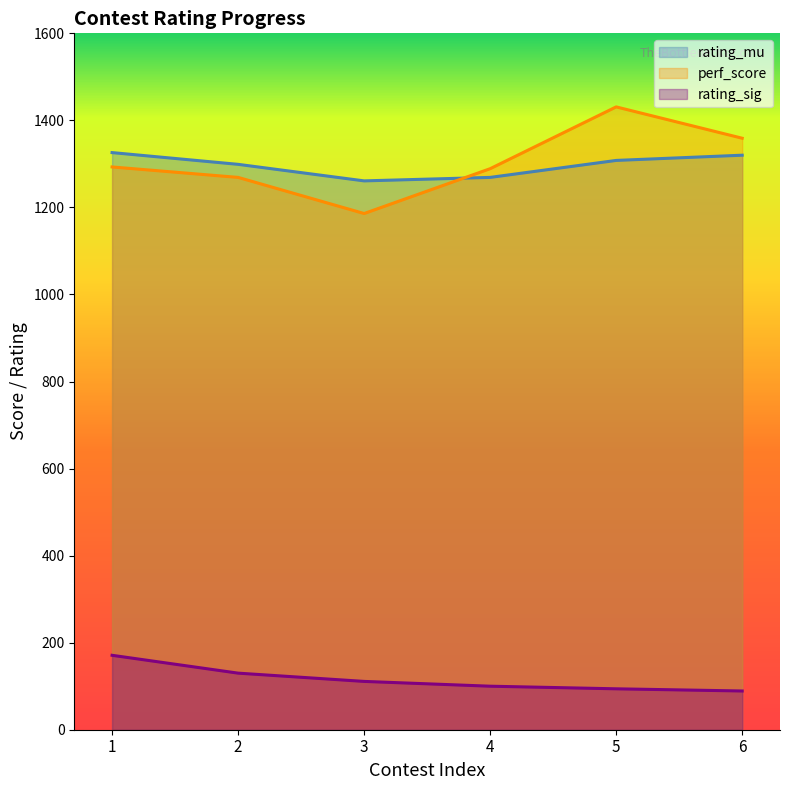

True or false: rating_sig has more than 1 interior local peaks.

False